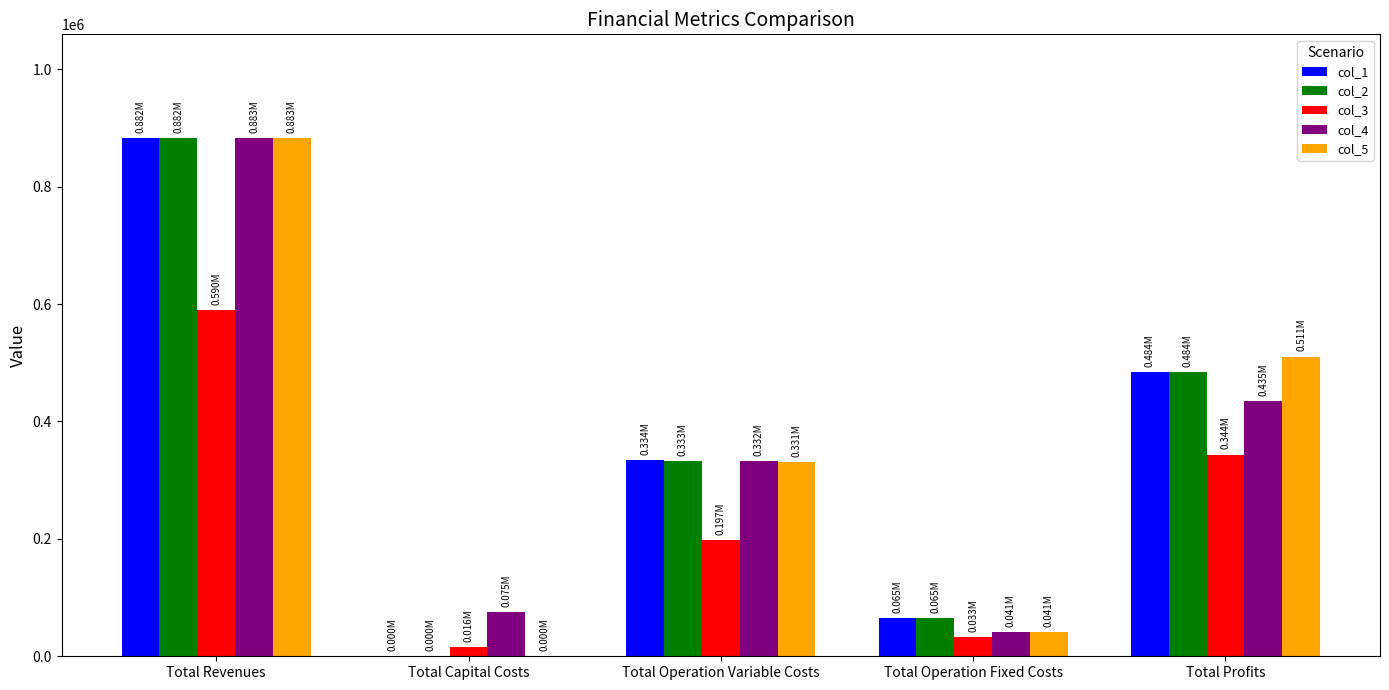

What is the sum of the col_4 values at Total Revenues and Total Operation Variable Costs?

1215061.8